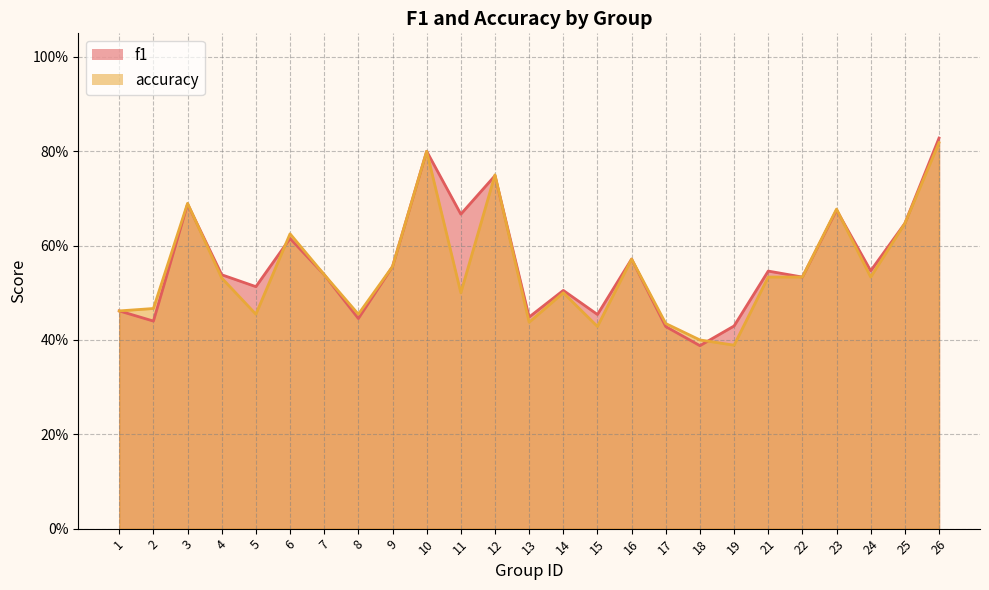

Rank the series at 4 from lowest to highest value.

accuracy, f1